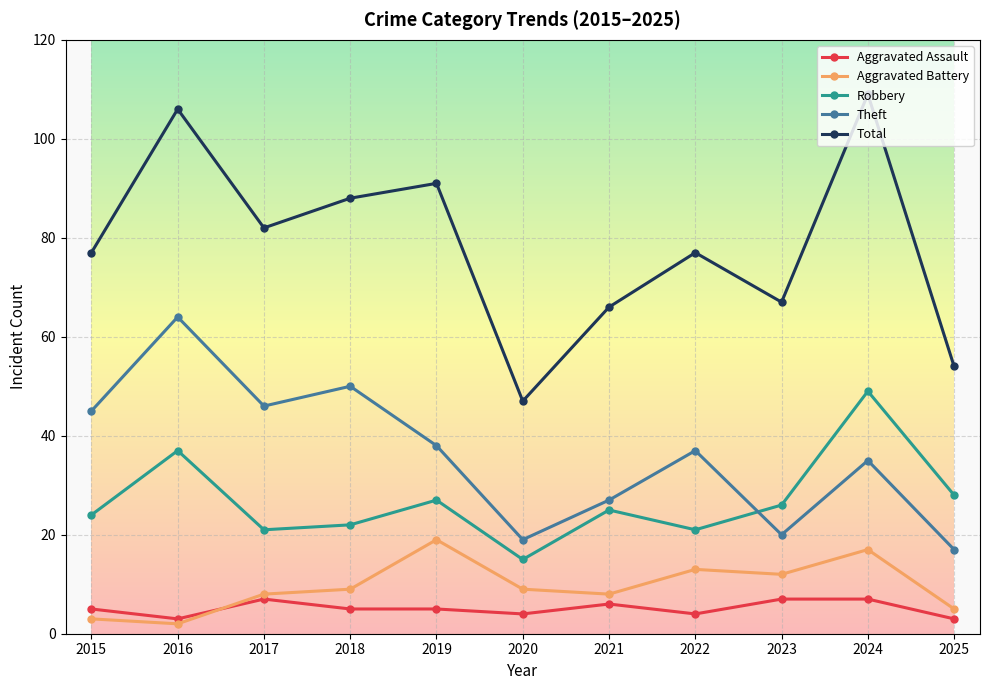

Which series has the largest total across all categories?

Total